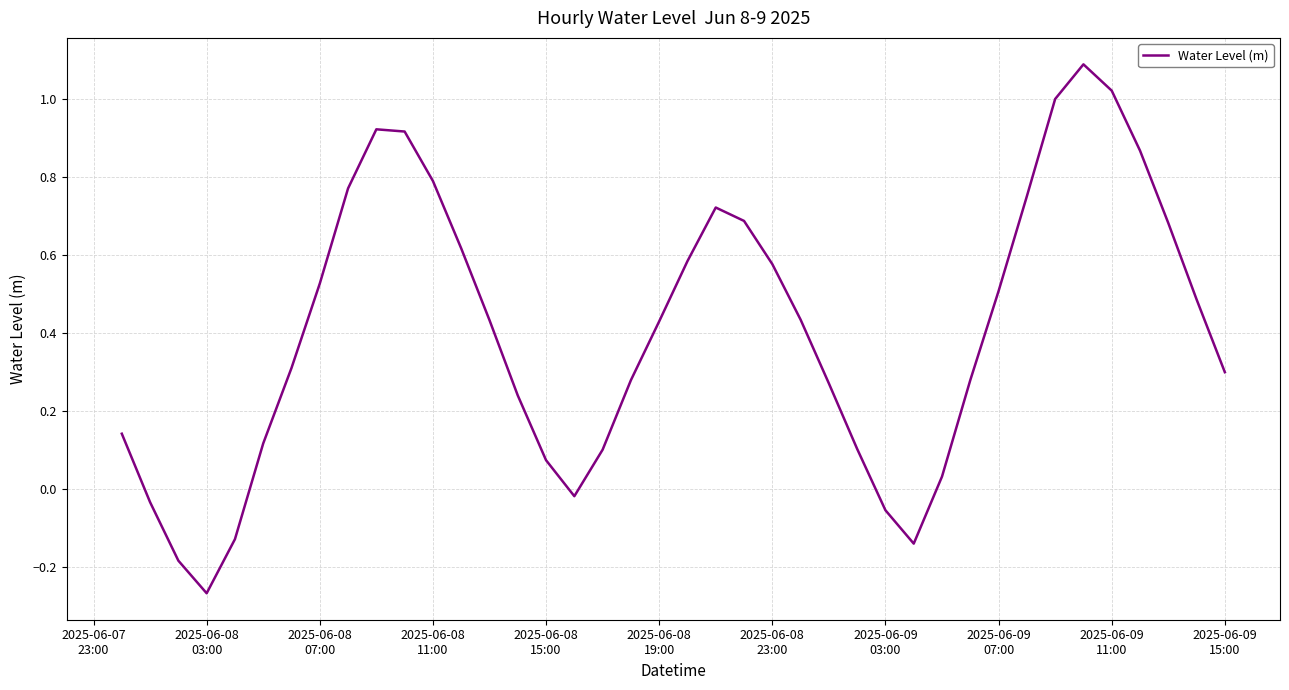

What is the difference between the maximum and minimum values?

1.4